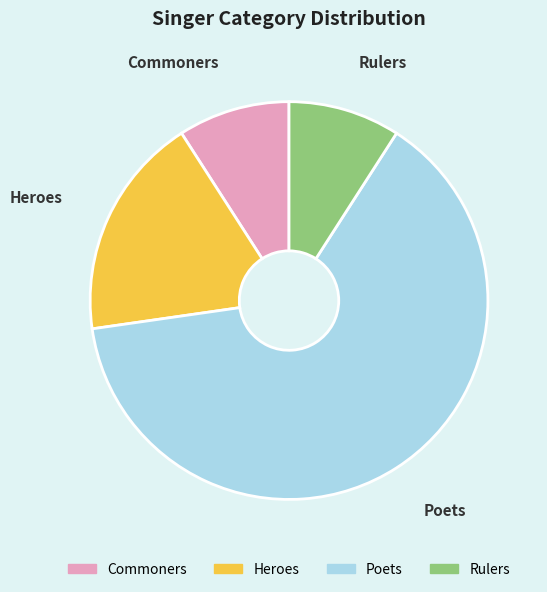

Count the number of slices in the pie.

4